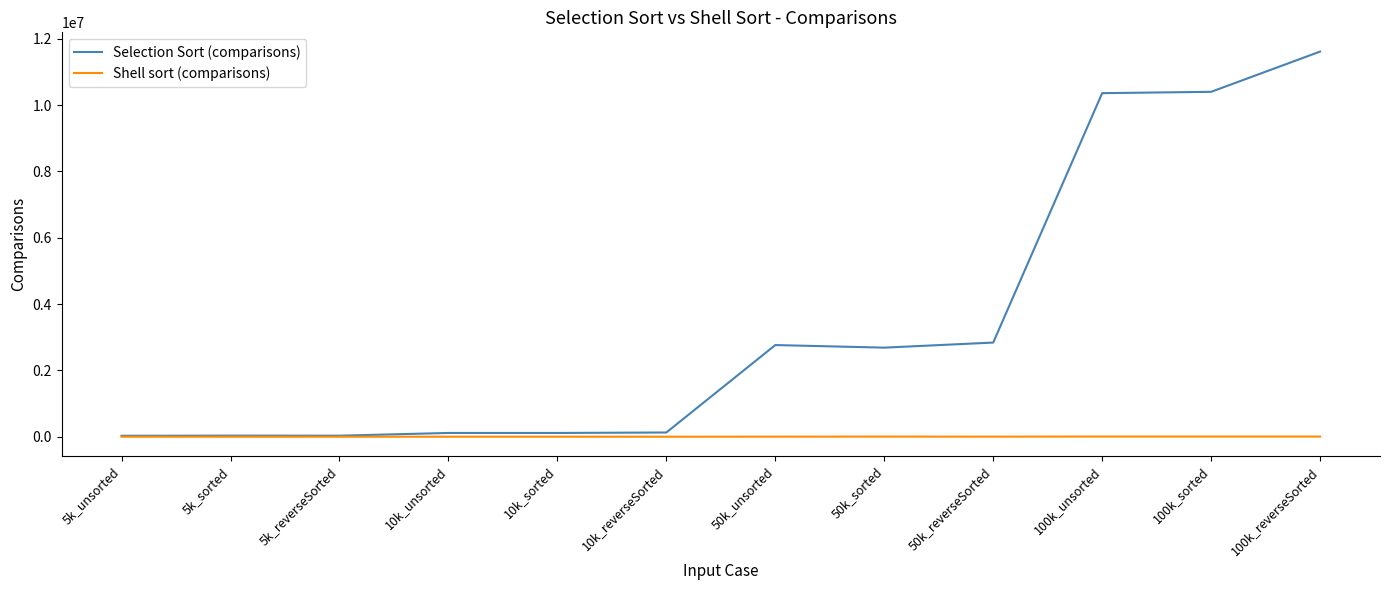

At which category is the sum across all series the highest?

100k_reverseSorted